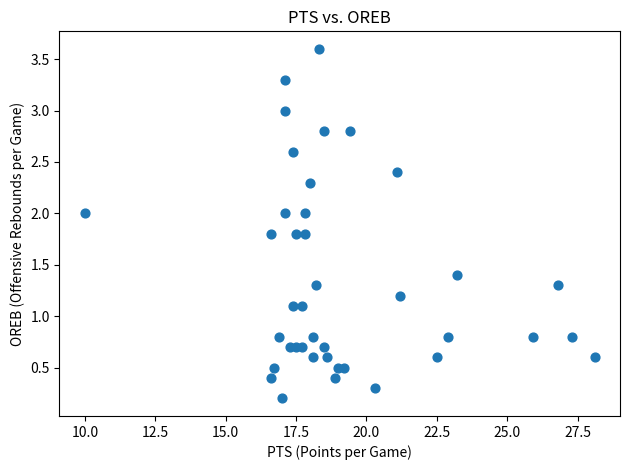

What is the range of Y values (max minus min)?

3.4